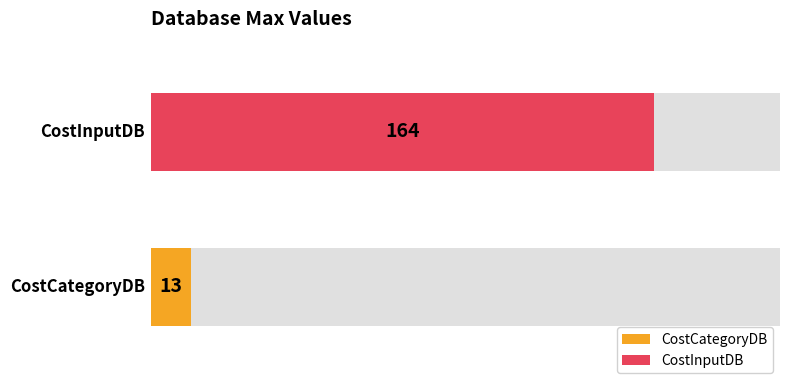

Which has a higher value, CostCategoryDB or CostInputDB?

CostInputDB